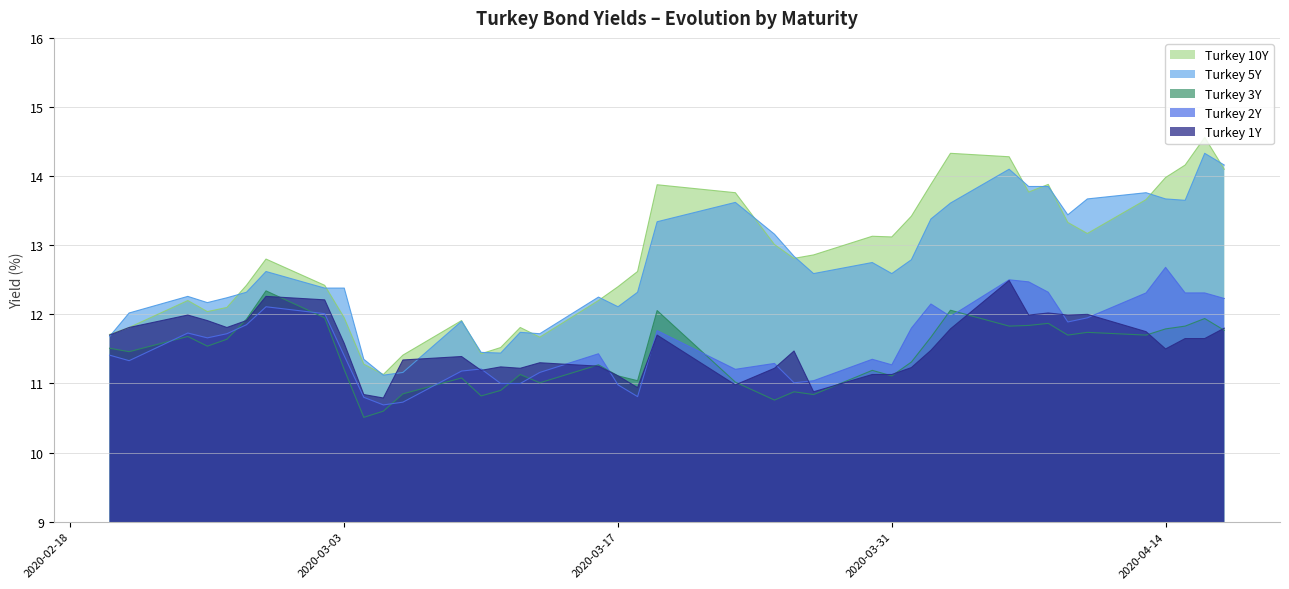

Between 2020-04-06 and 2020-03-12, which is larger?

2020-04-06